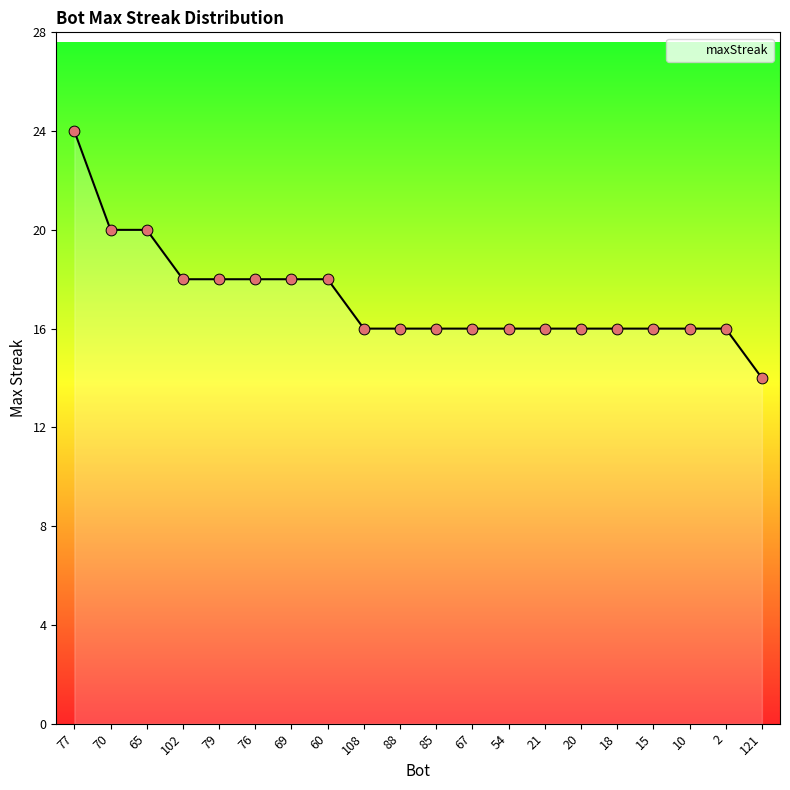

What is the ratio of the value at 102 to the value at 65?

0.9